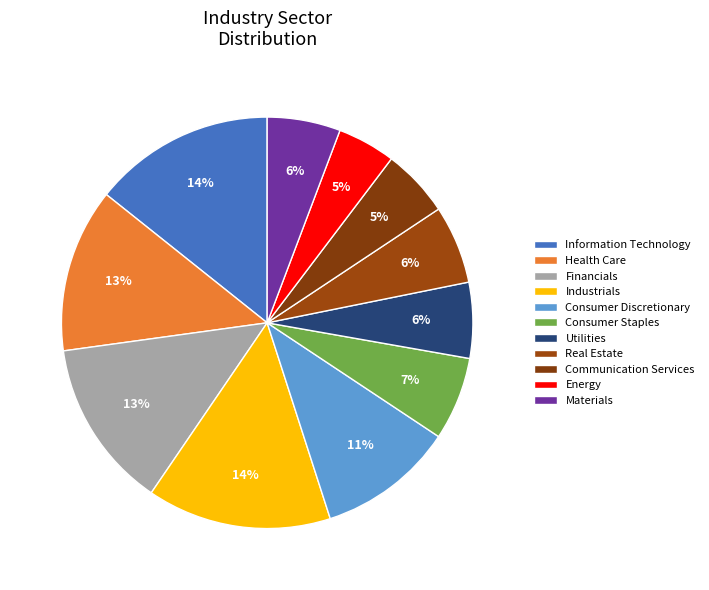

How many segments does this pie chart have?

11